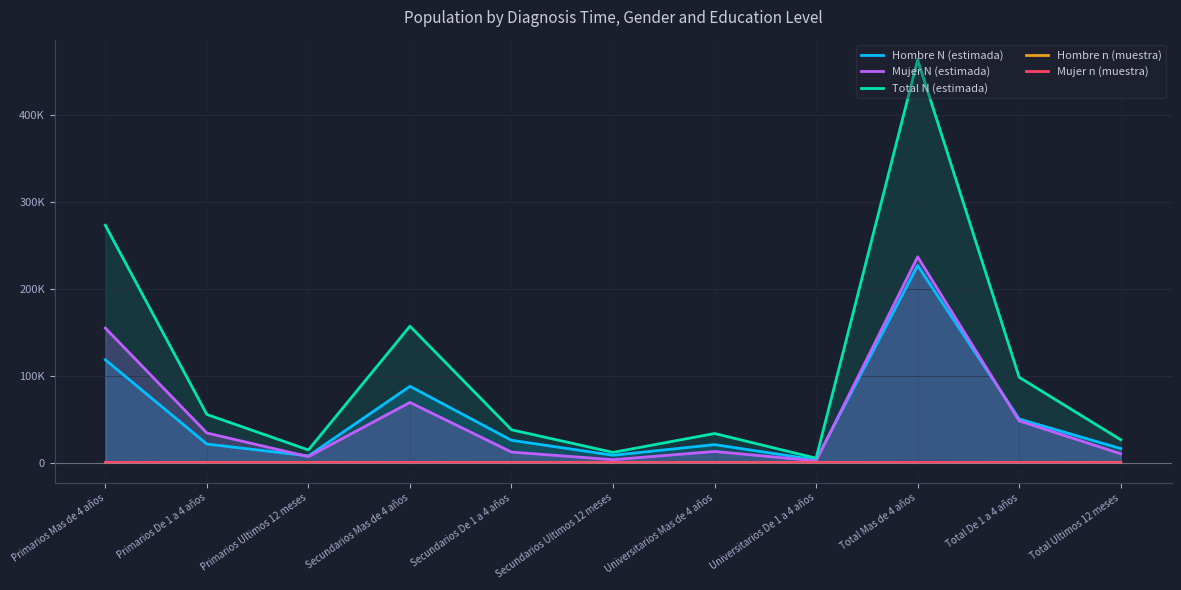

True or false: Hombre n (muestra) and Mujer N (estimada) cross at least once.

False